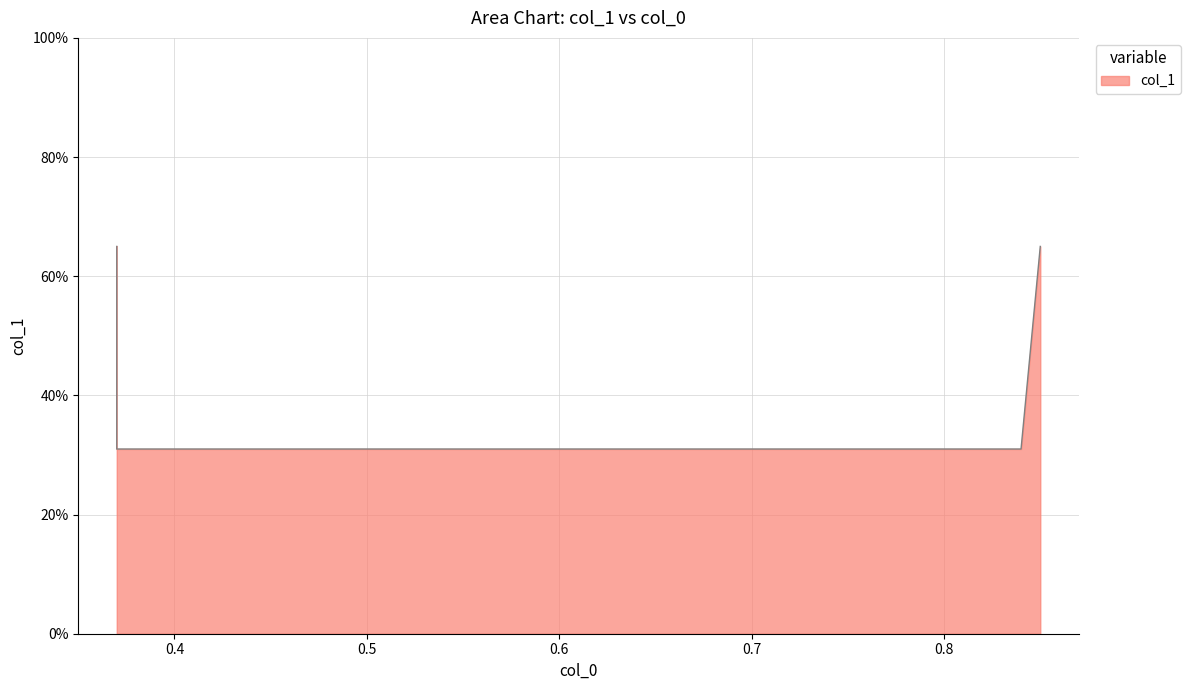

At which category does the chart reach its minimum across all series?

0.4